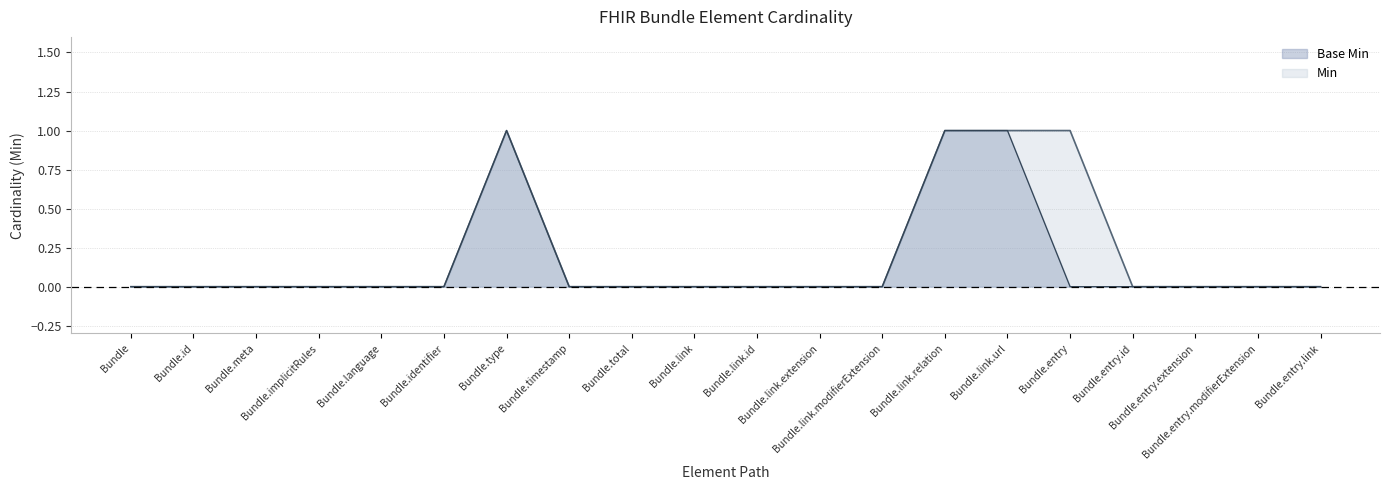

Is the value of Base Min at Bundle.meta greater than the value of Min at Bundle.link.id?

No